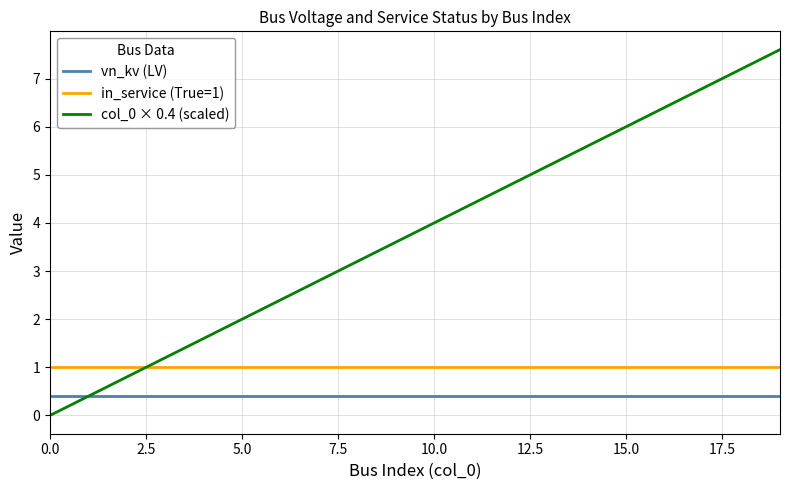

Which series has the largest total across all categories?

col_0 × 0.4 (scaled)